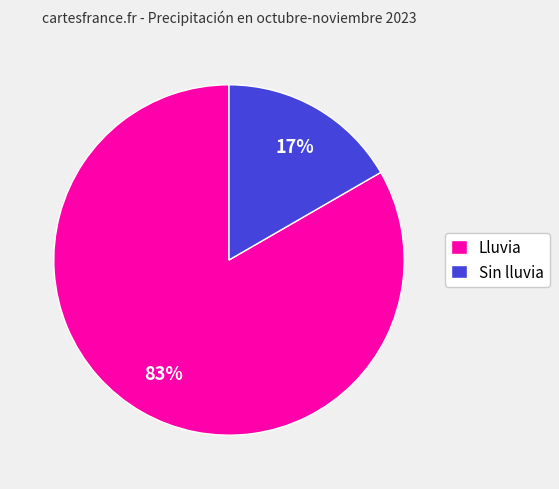

Which has a higher value, Lluvia or Sin lluvia?

Lluvia